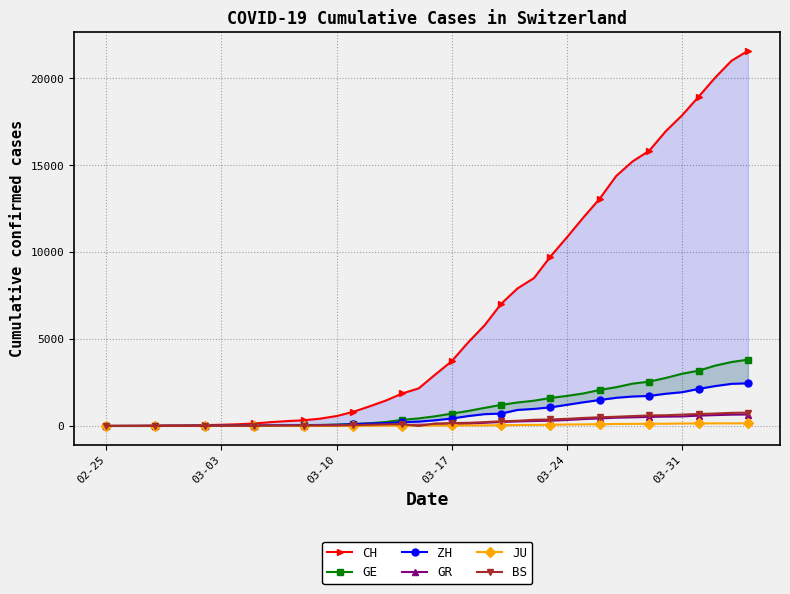

How many lines are shown in the chart?

6